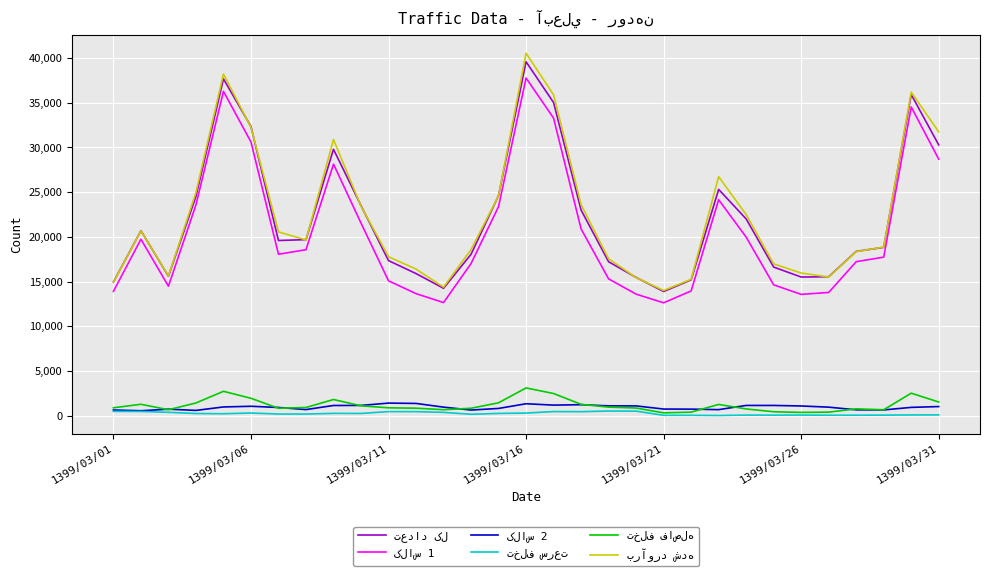

What is the maximum value shown in the chart?

40530